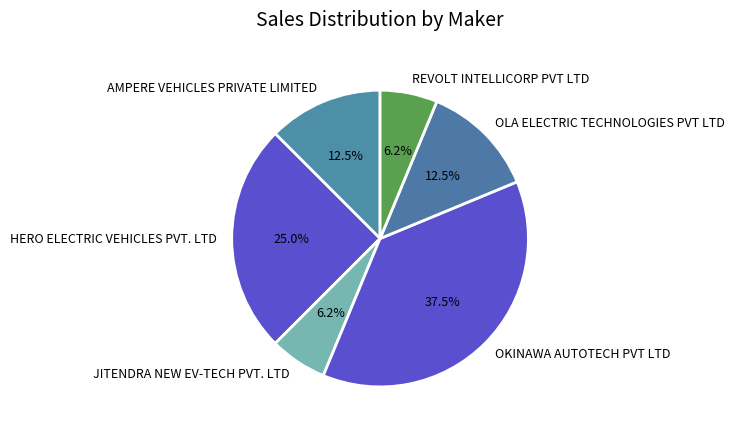

Count the number of slices in the pie.

6